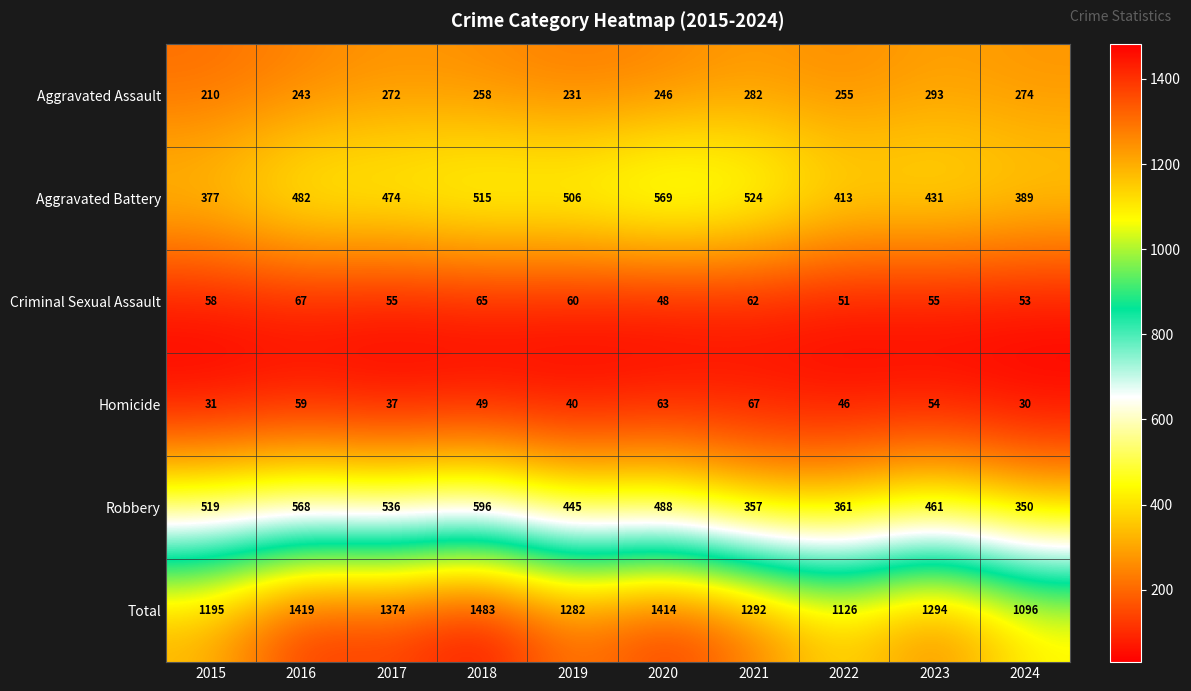

Count the Criminal Sexual Assault values in the range 53 to 62.

6